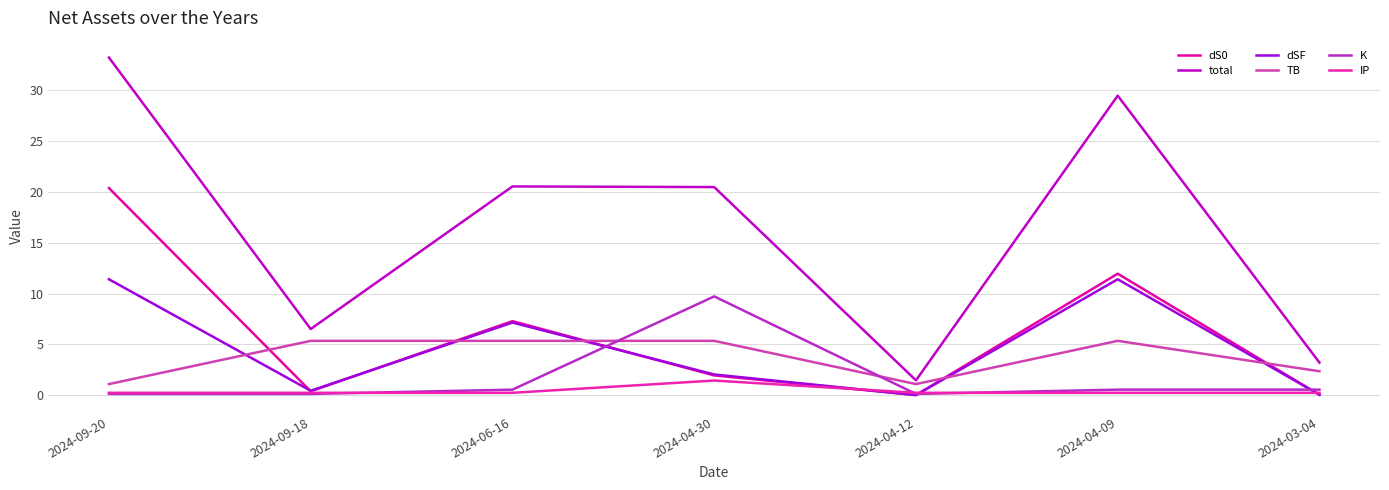

Reading left to right, transcribe all the data shown in this chart.

dS0: 2024-09-20=20.4	2024-09-18=0.4	2024-06-16=7.3	2024-04-30=1.9	2024-04-12=0.0	2024-04-09=12.0	2024-03-04=0.0
total: 2024-09-20=33.2	2024-09-18=6.5	2024-06-16=20.5	2024-04-30=20.5	2024-04-12=1.5	2024-04-09=29.5	2024-03-04=3.2
dSF: 2024-09-20=11.4	2024-09-18=0.4	2024-06-16=7.1	2024-04-30=2.0	2024-04-12=0.0	2024-04-09=11.4	2024-03-04=0.0
TB: 2024-09-20=1.1	2024-09-18=5.3	2024-06-16=5.3	2024-04-30=5.3	2024-04-12=1.1	2024-04-09=5.3	2024-03-04=2.4
K: 2024-09-20=0.1	2024-09-18=0.1	2024-06-16=0.5	2024-04-30=9.7	2024-04-12=0.1	2024-04-09=0.5	2024-03-04=0.5
IP: 2024-09-20=0.2	2024-09-18=0.2	2024-06-16=0.2	2024-04-30=1.4	2024-04-12=0.2	2024-04-09=0.2	2024-03-04=0.2